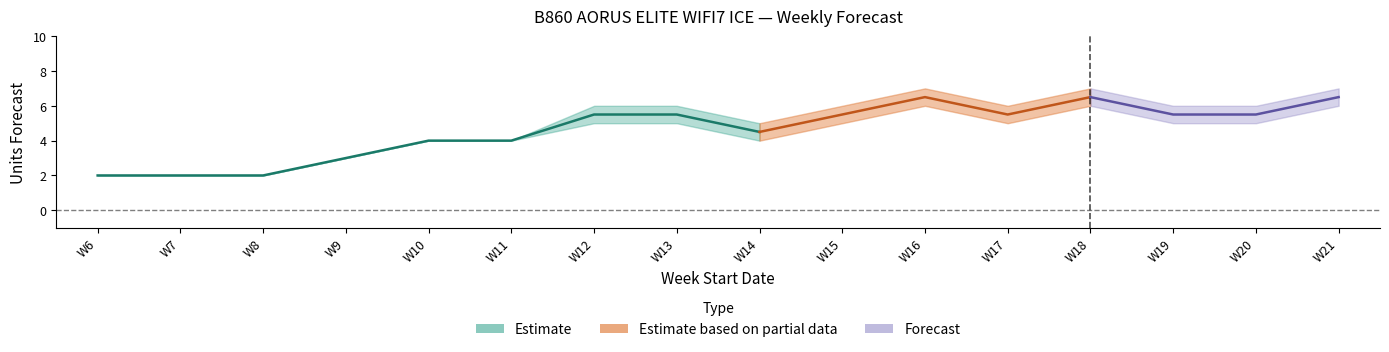

At how many categories does at least one series exceed 4?

10